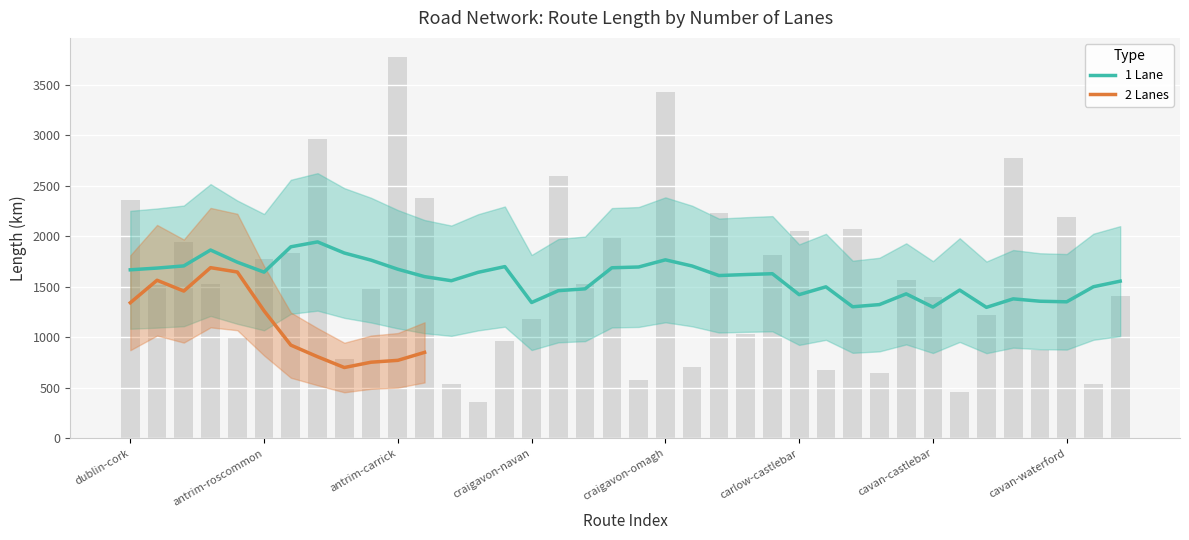

What position from the right is craigavon-dundalk?

25